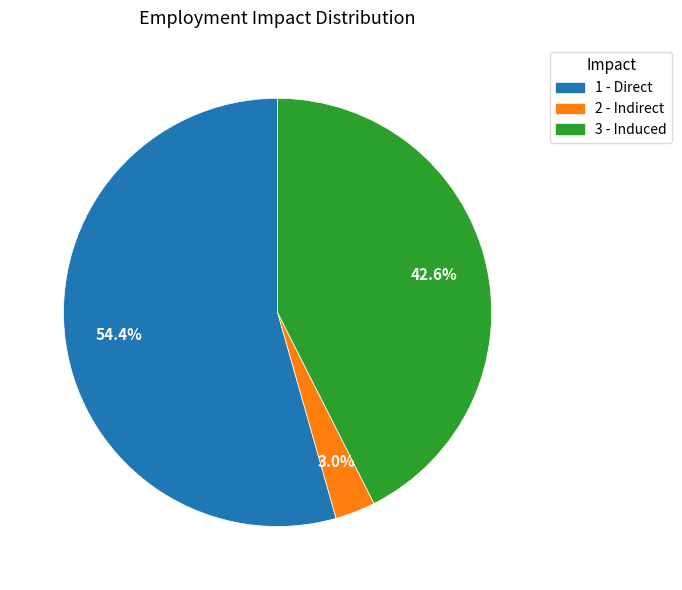

Is it true that 1 - Direct is 54% of the pie?

True